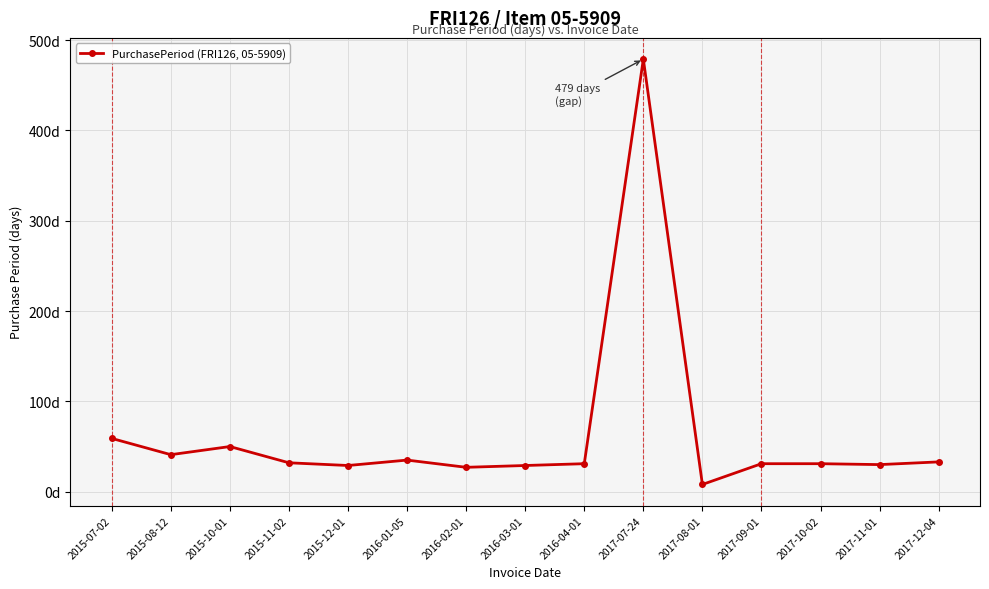

What is the average value?

63